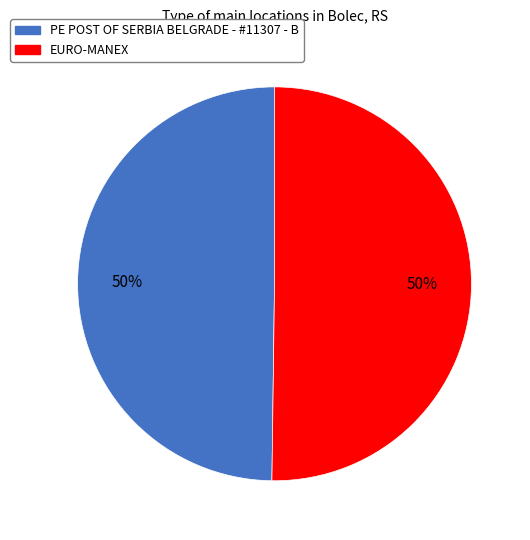

To the nearest percent, what percentage of the pie is EURO-MANEX?

50%